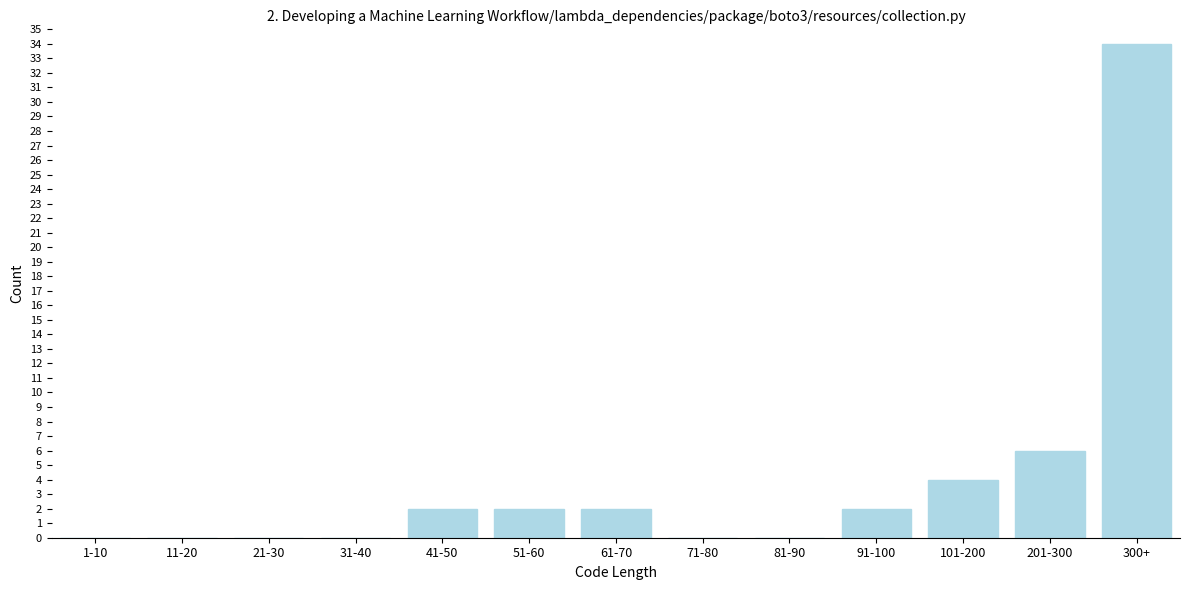

Reading right to left, list all the values displayed in this chart.

300+=34	201-300=6	101-200=4	91-100=2	81-90=0	71-80=0	61-70=2	51-60=2	41-50=2	31-40=0	21-30=0	11-20=0	1-10=0